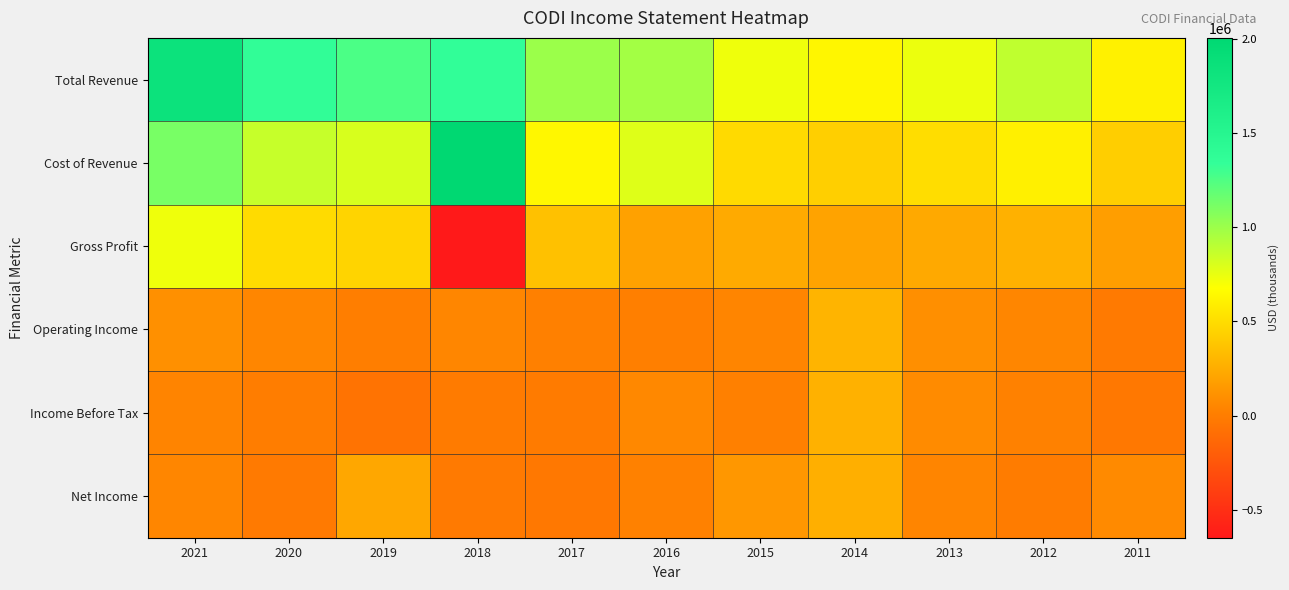

What is the smallest value displayed?

-647600